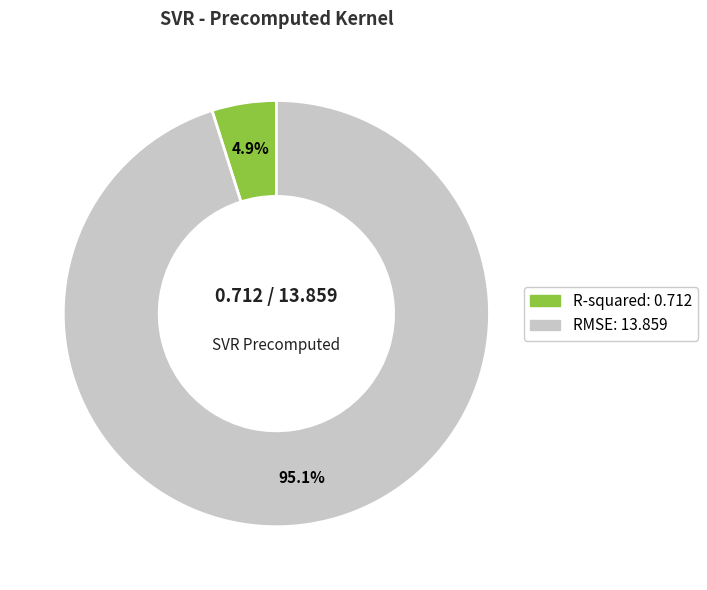

True or false: R-squared accounts for 5% of the total.

True